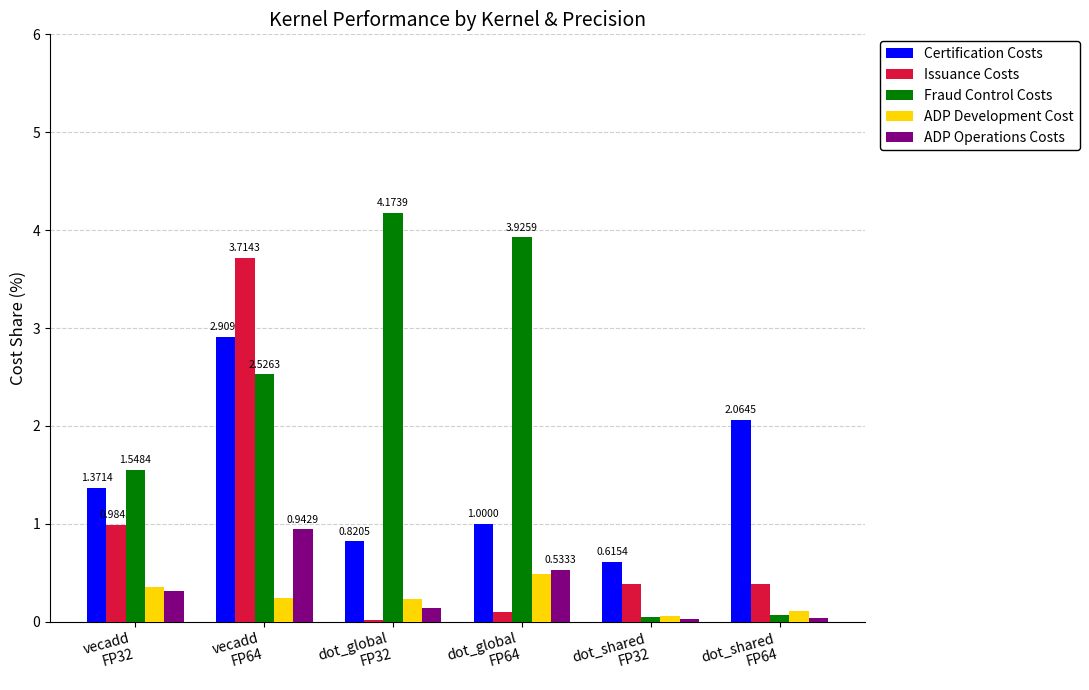

Which series has the largest total across all categories?

Fraud Control Costs